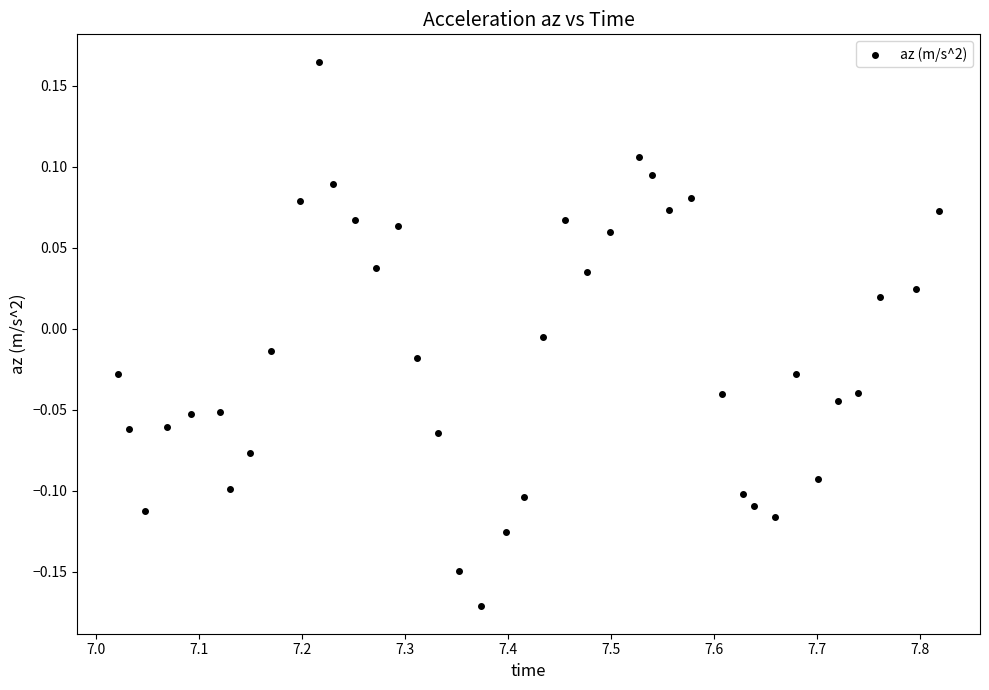

What is the range of Y values (max minus min)?

0.3